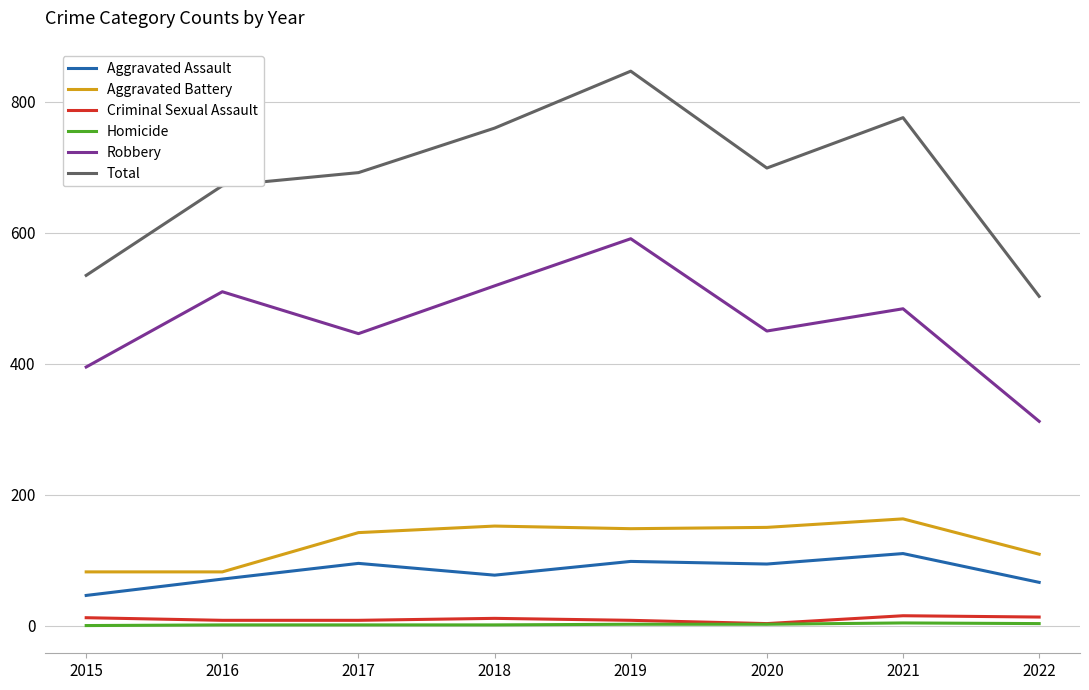

Which series has the largest range (max minus min)?

Total